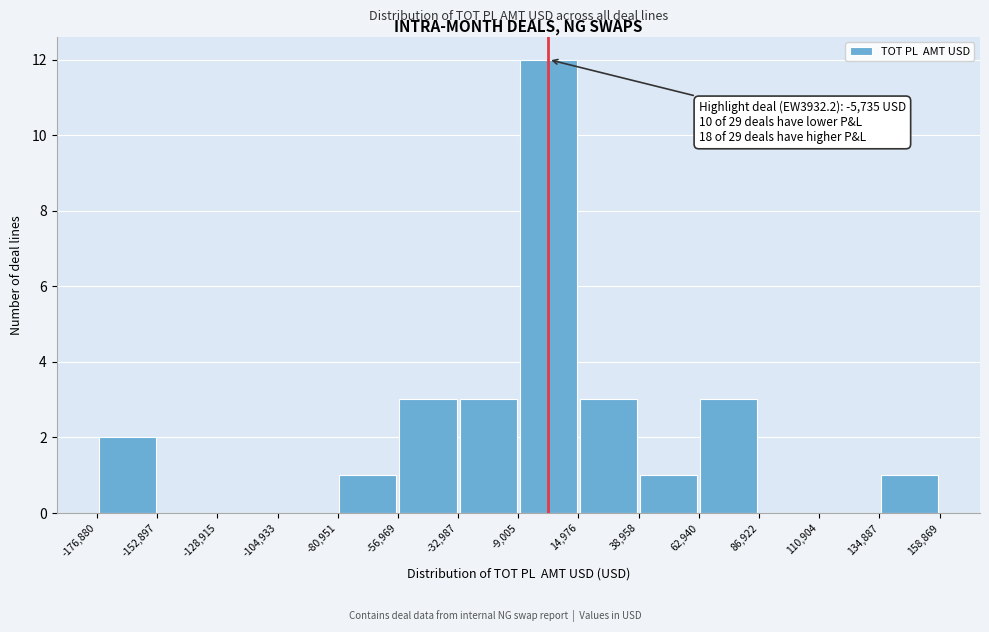

Which range on the x-axis has the tallest bar?

-9,005 to 14,976